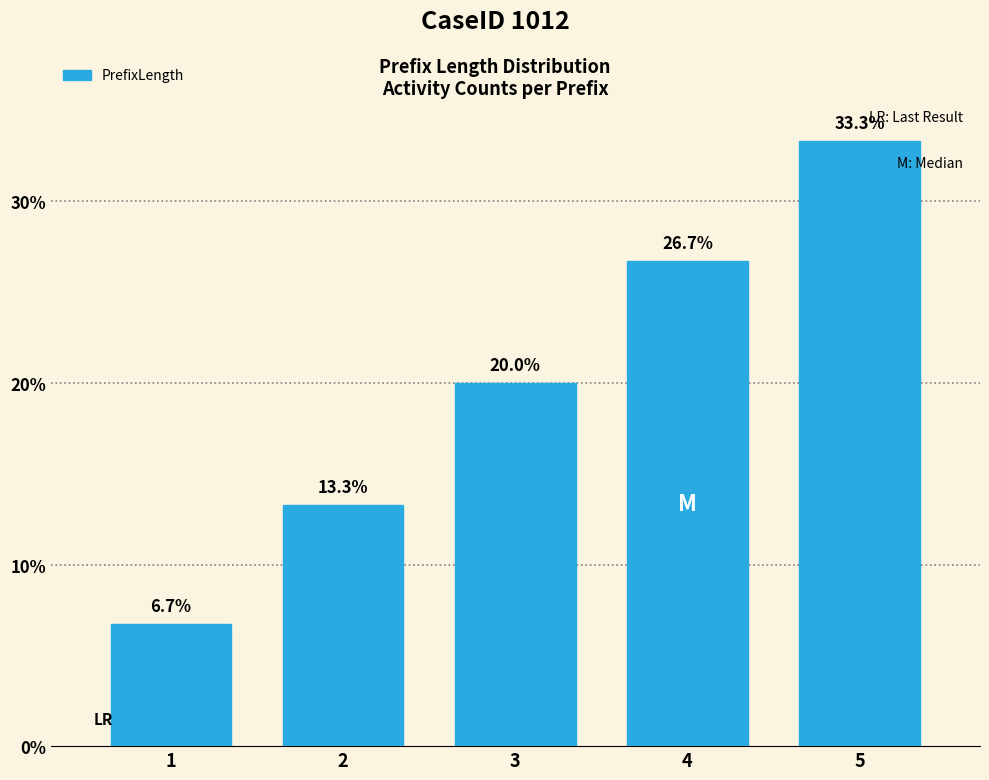

List the labels in order of value, smallest first.

1, 2, 3, 4, 5